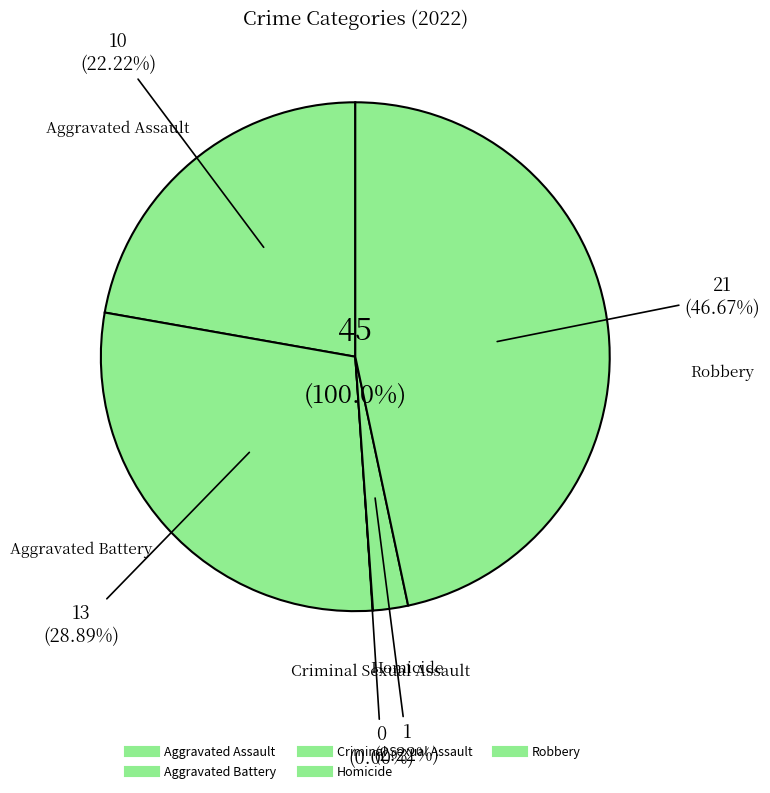

Is there any slice that represents more than half of the pie?

No